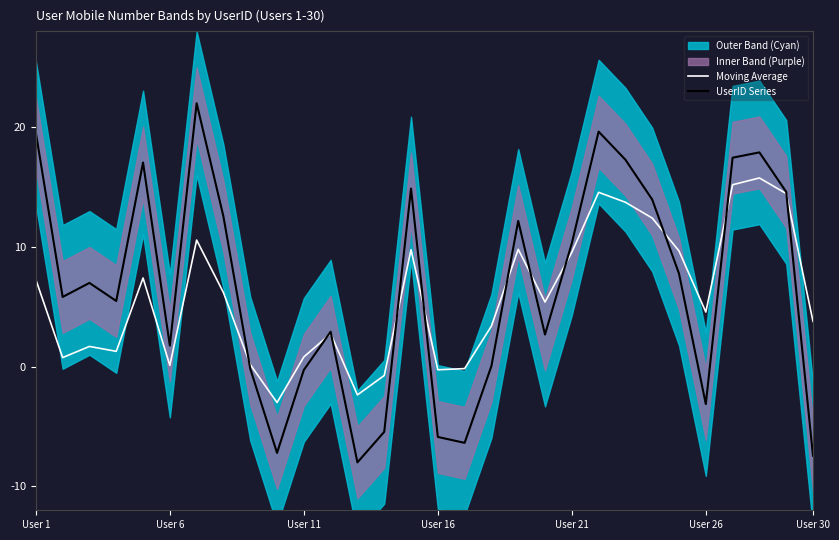

What is the lowest value of the Moving Average series?

-3.0